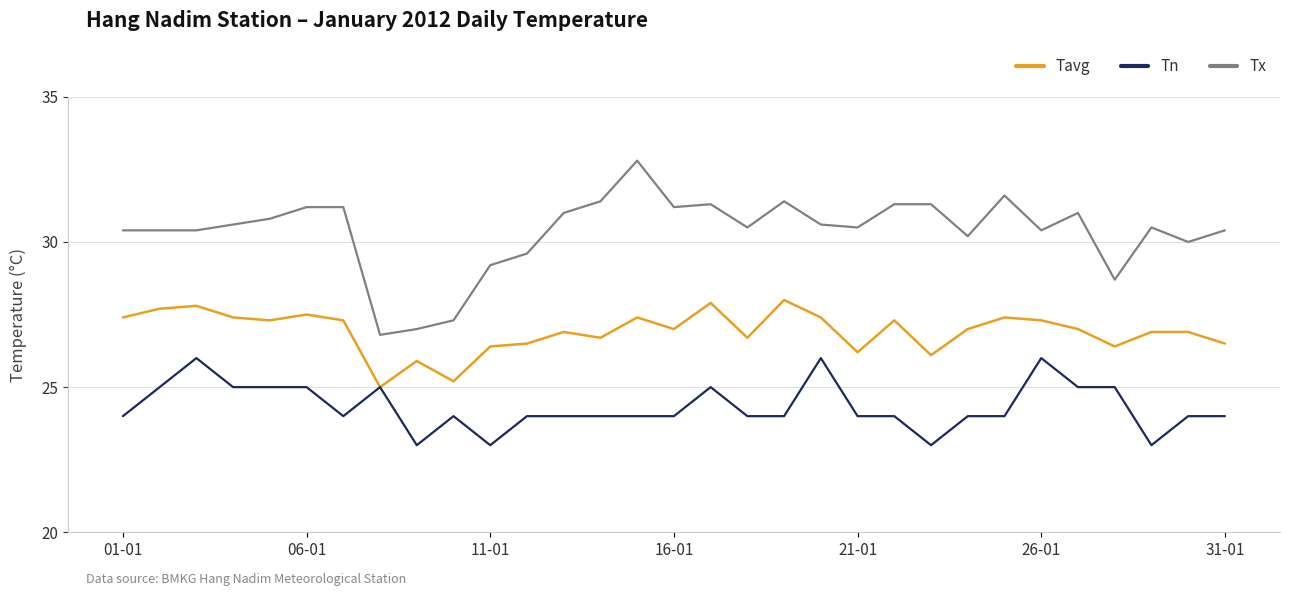

What is the sum of all Tx values?

941.0